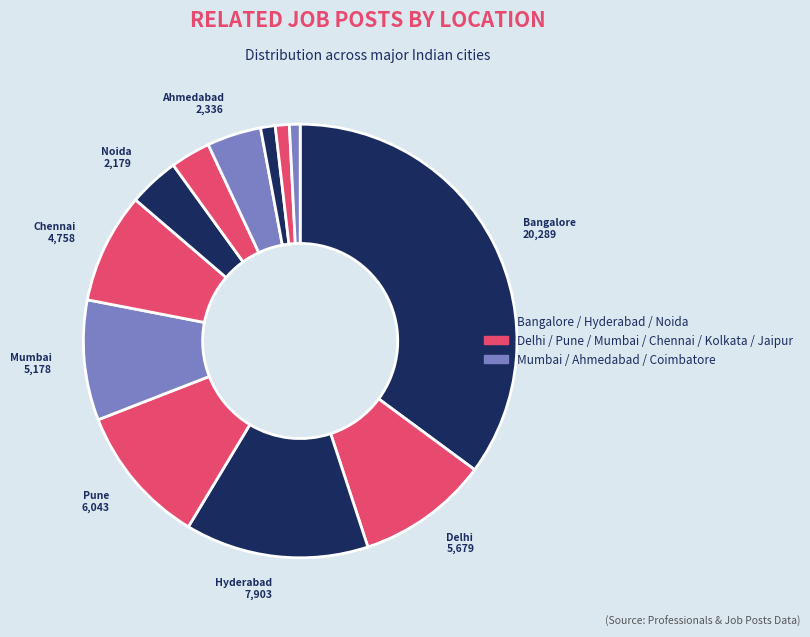

How many segments does this pie chart have?

12